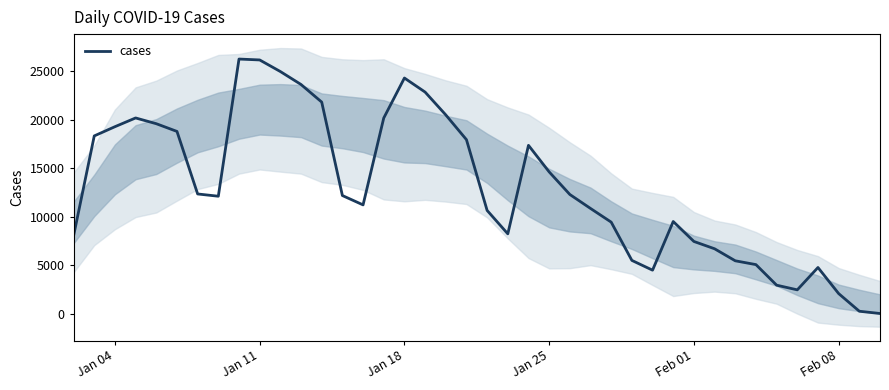

The value of cases at Feb 08 is 2082. True or false?

True